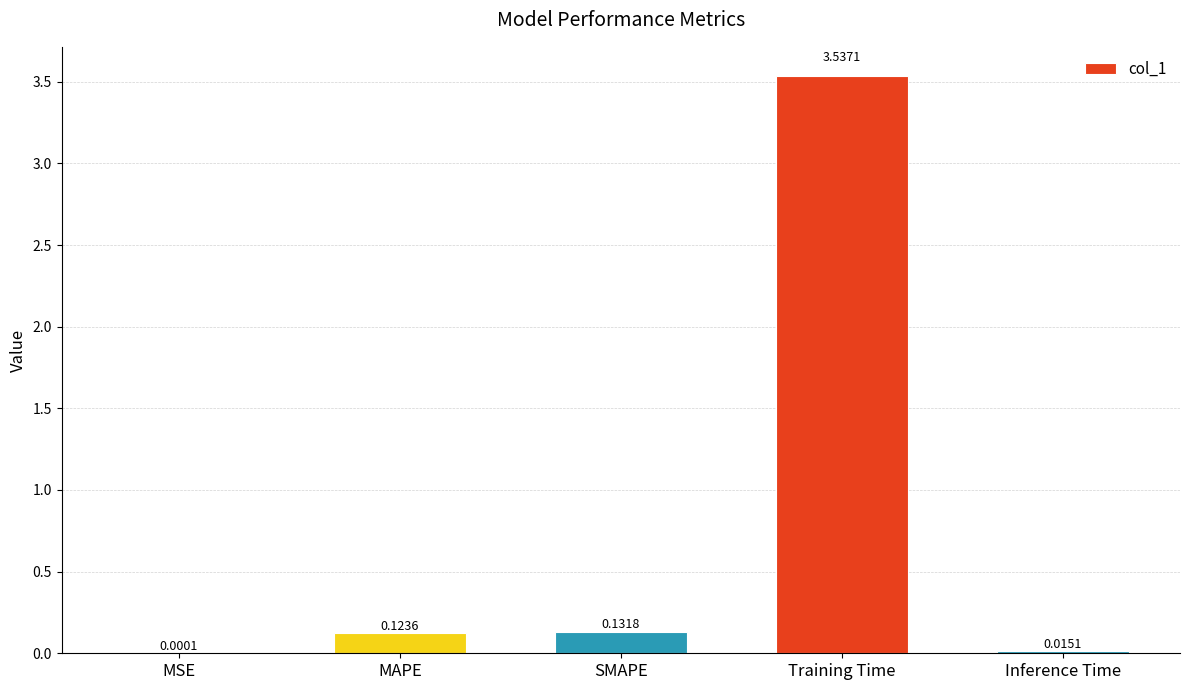

What is the sum of the values at Training Time and SMAPE?

3.7